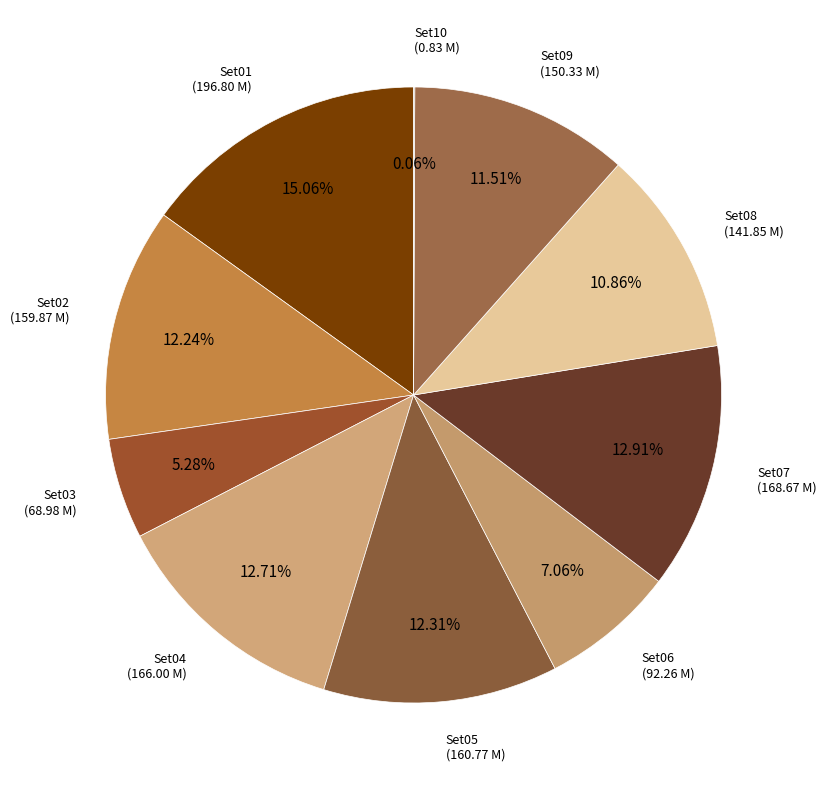

Between Set05 and Set07, which is larger?

Set07